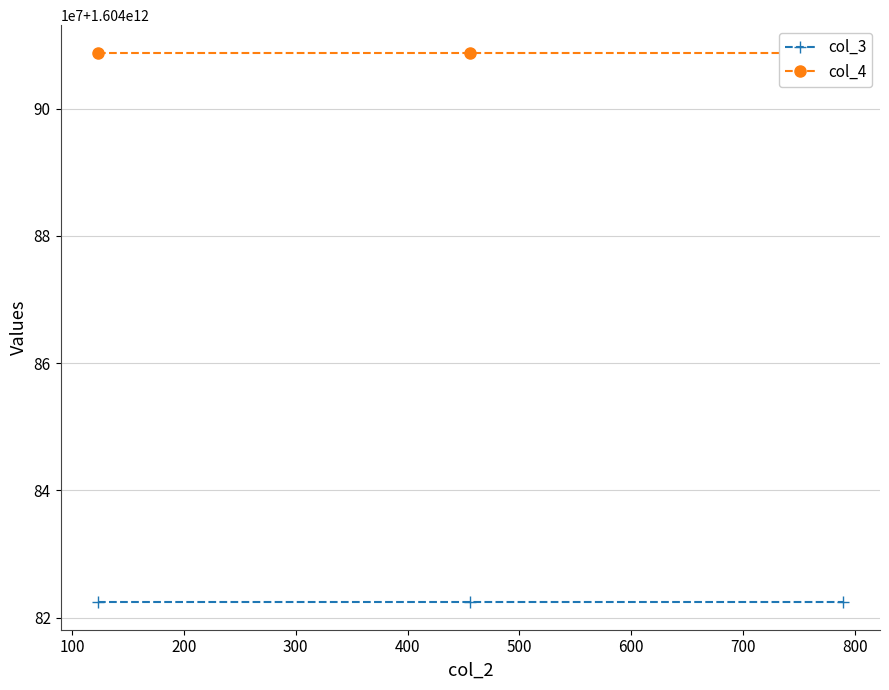

Rank the categories by col_3 value from lowest to highest.

0, 100, 200